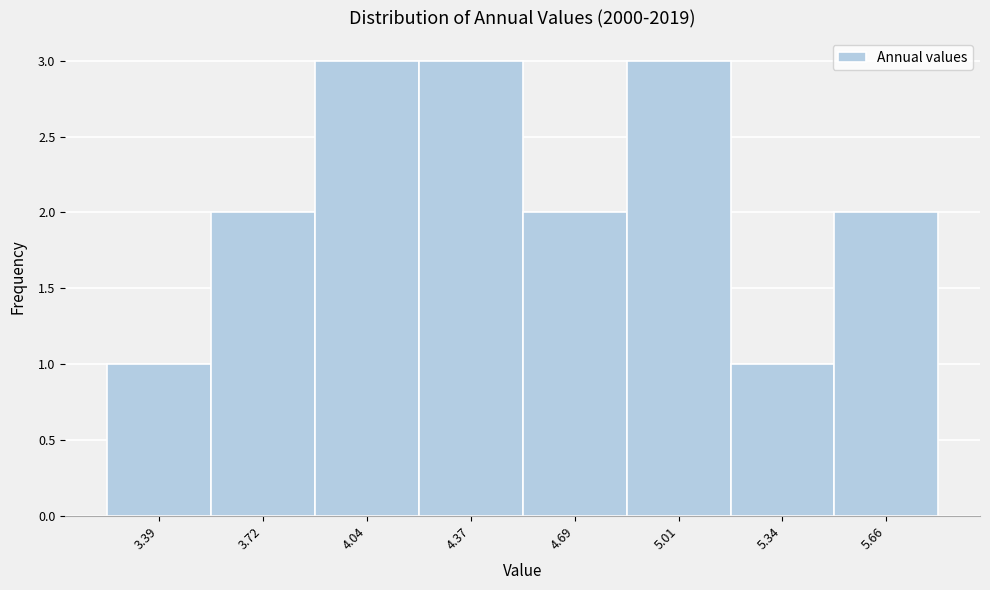

Reading left to right, extract all data points from this chart.

3.39=1	3.72=2	4.04=3	4.37=3	4.69=2	5.01=3	5.34=1	5.66=2